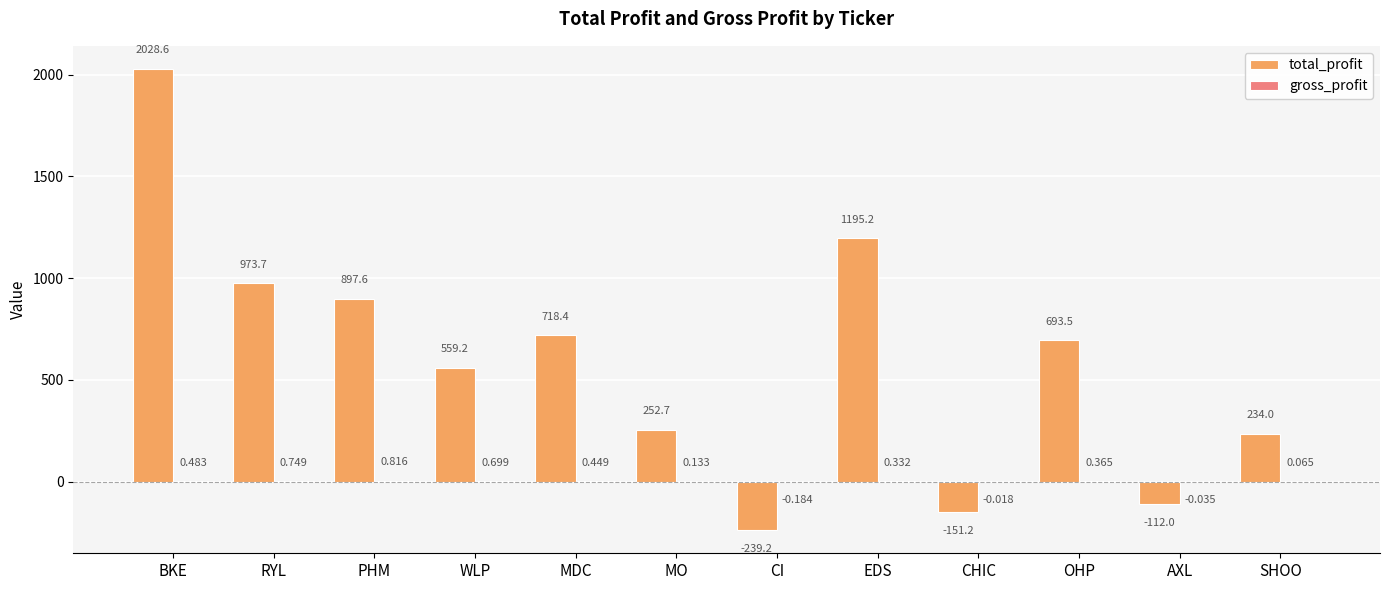

Which label corresponds to the largest value in the chart?

BKE